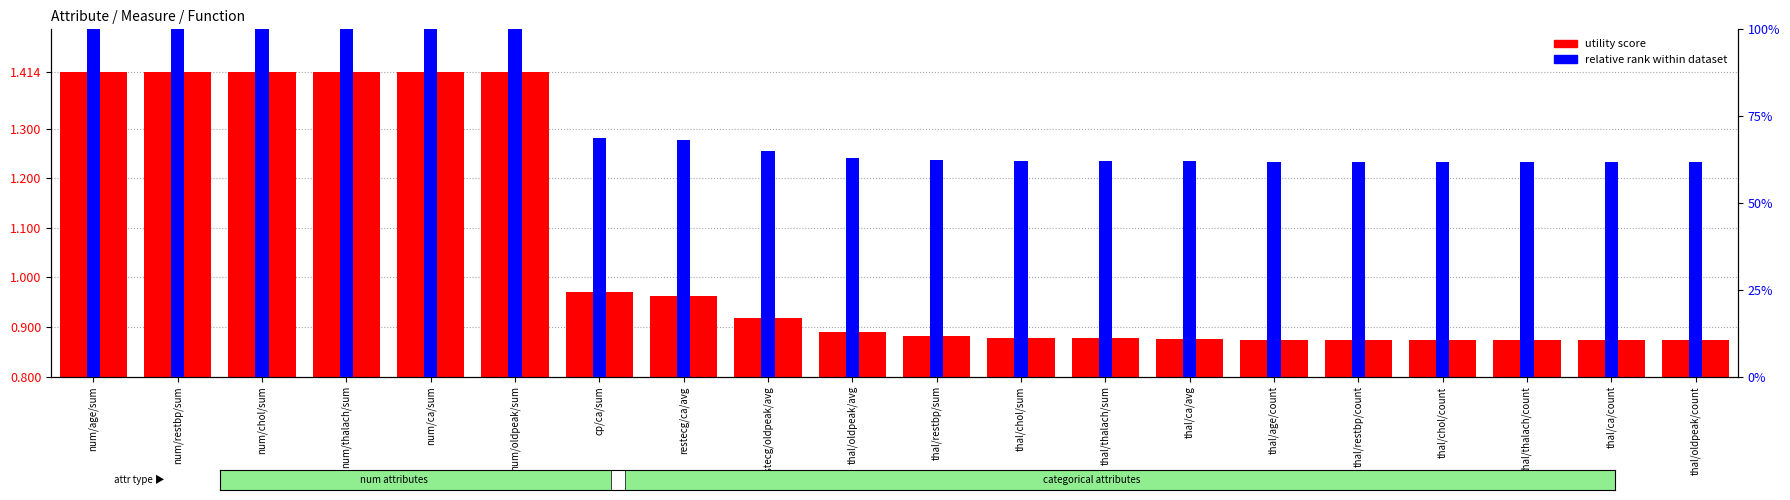

What are all the series names shown in the legend?

utility score, relative rank within dataset